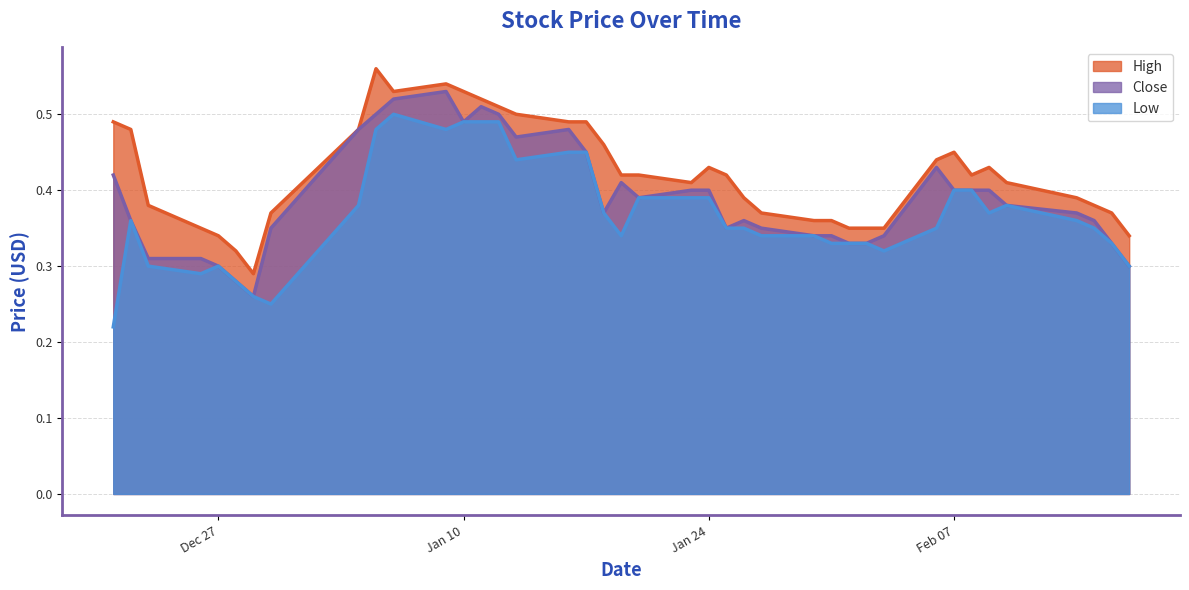

At which label does Close reach its minimum?

2016-12-29